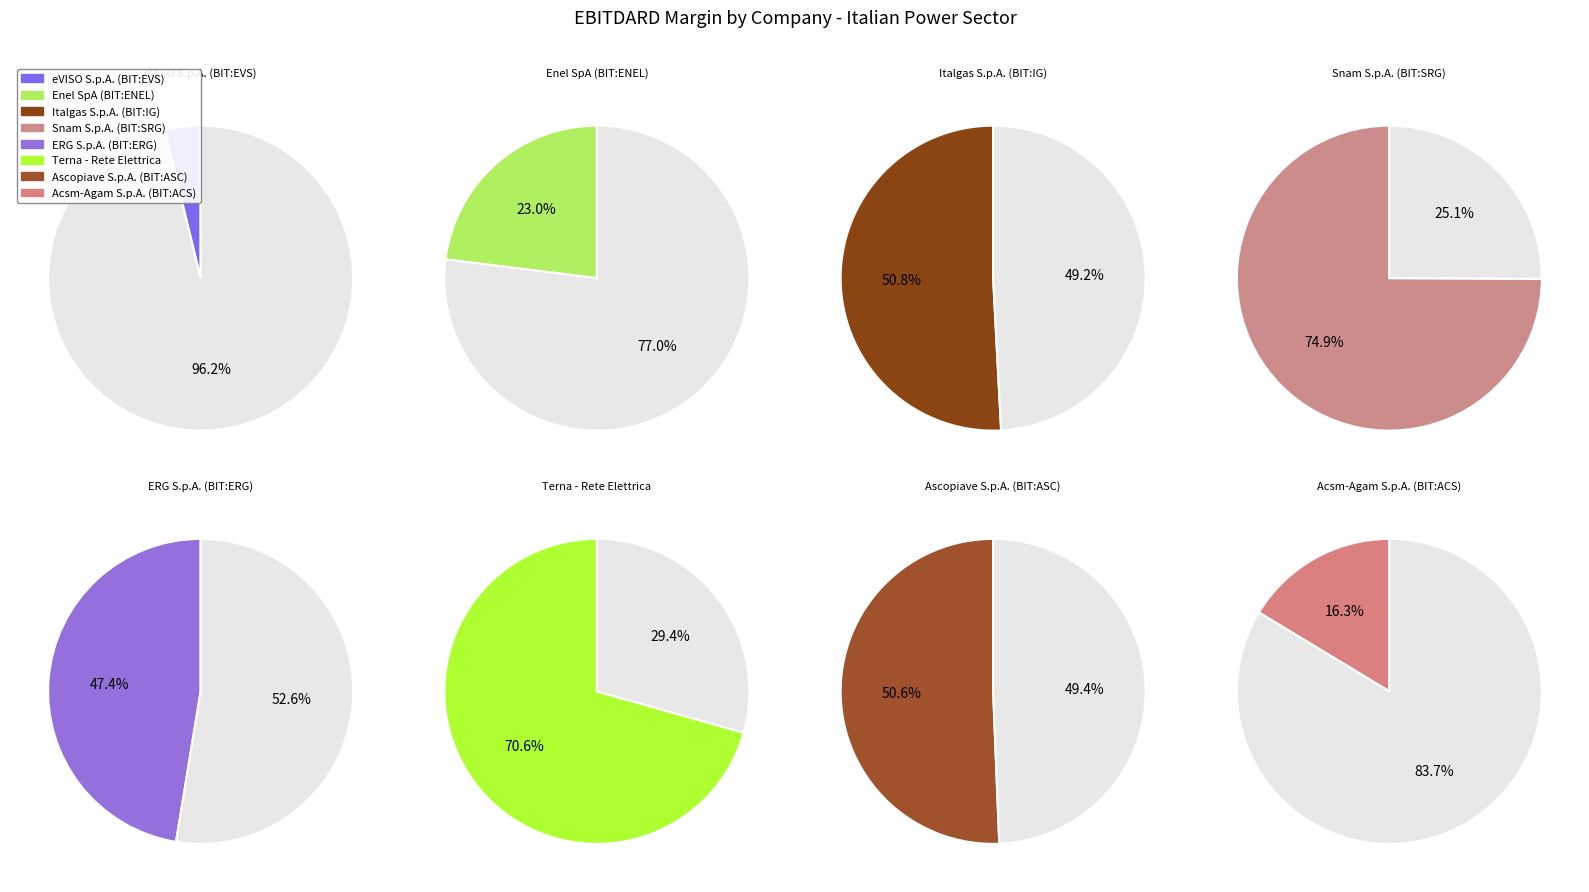

True or false: Terna - Rete Elettrica accounts for 30% of the total.

False